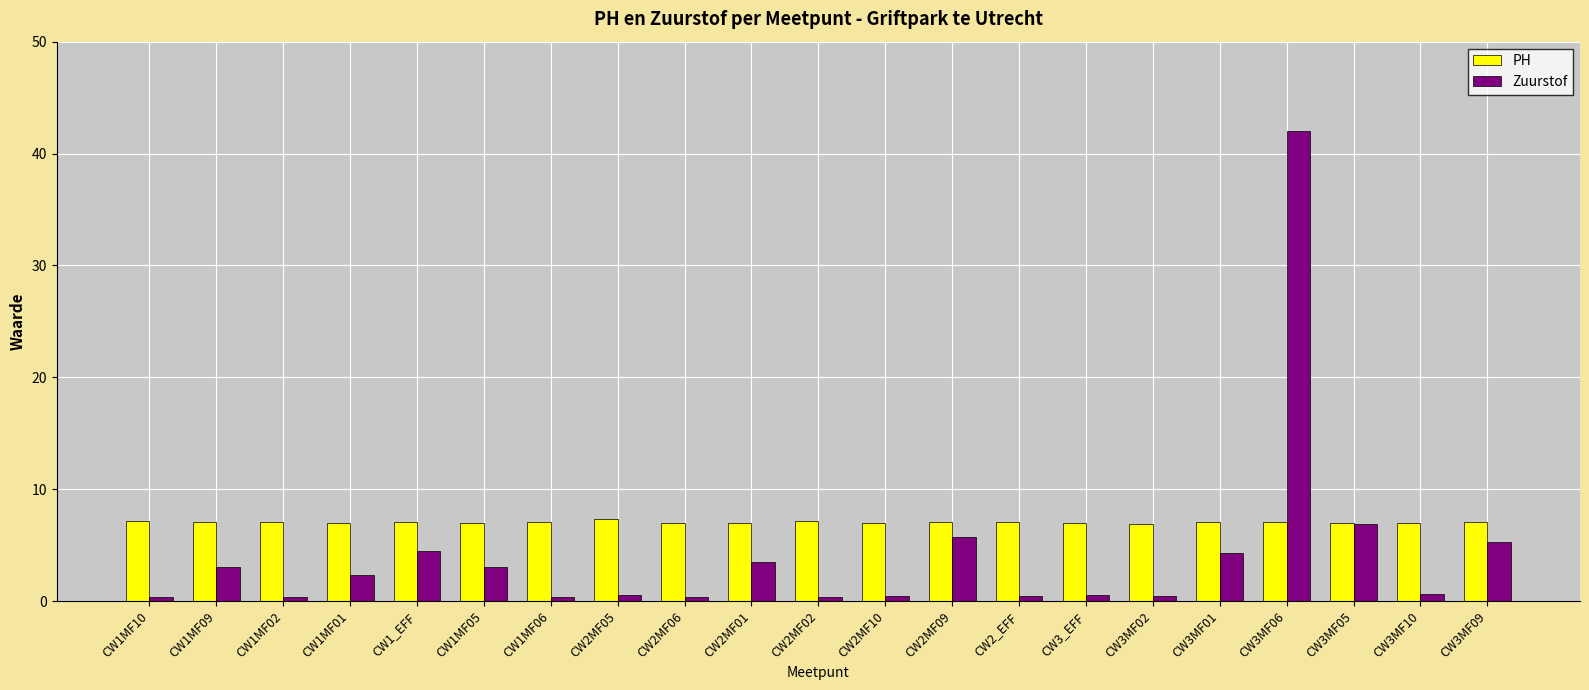

What is the maximum value shown in the chart?

42.0